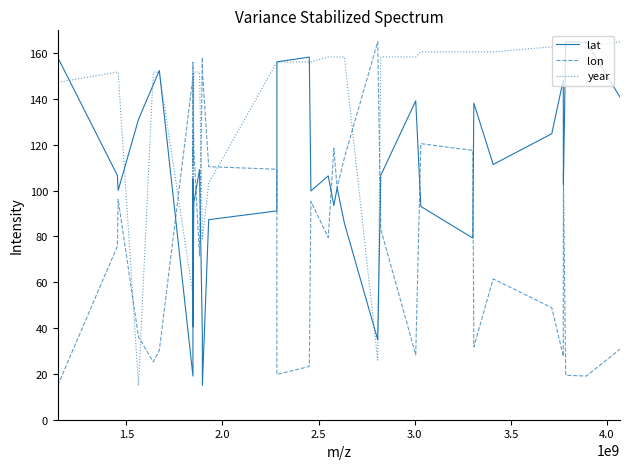

What is the minimum value shown in the chart?

15.0